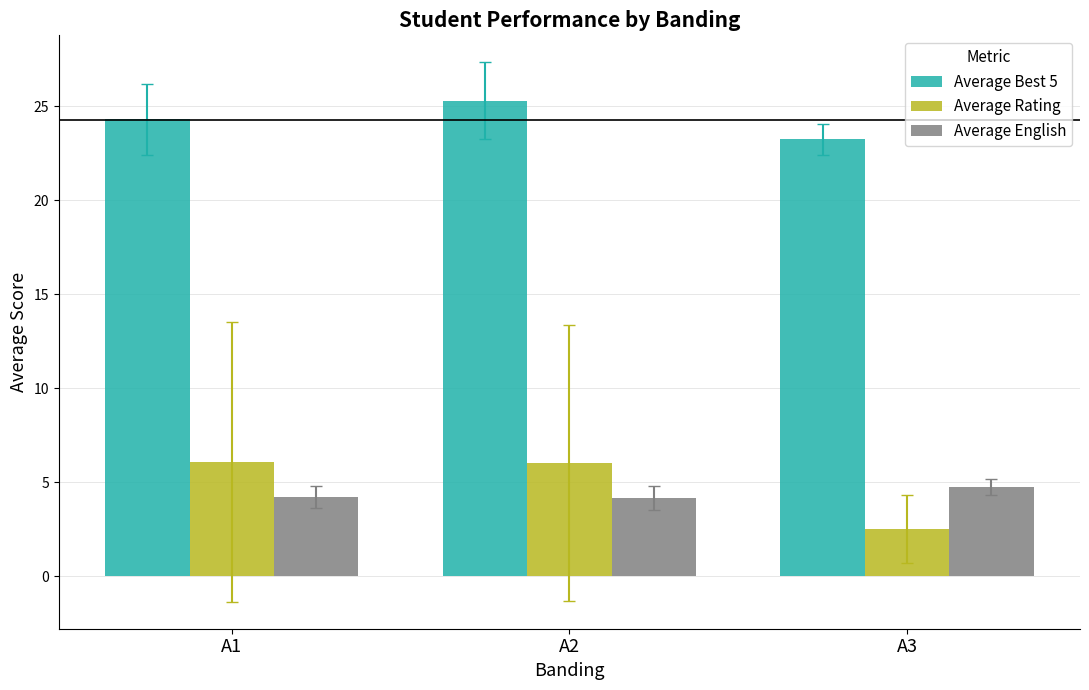

What is the maximum value shown in the chart?

25.3